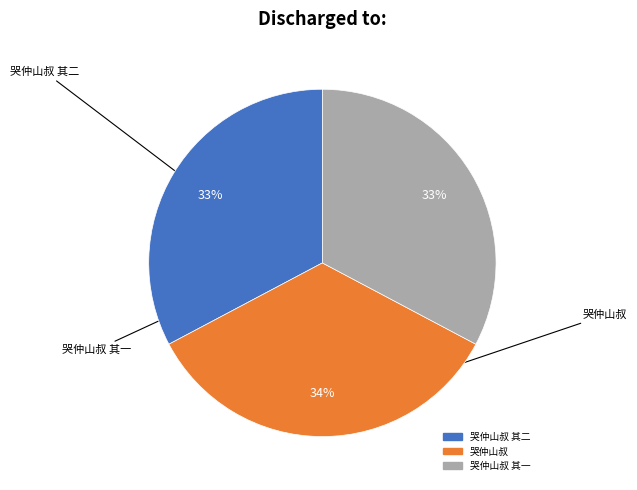

To the nearest percent, what is the average slice percentage?

33%